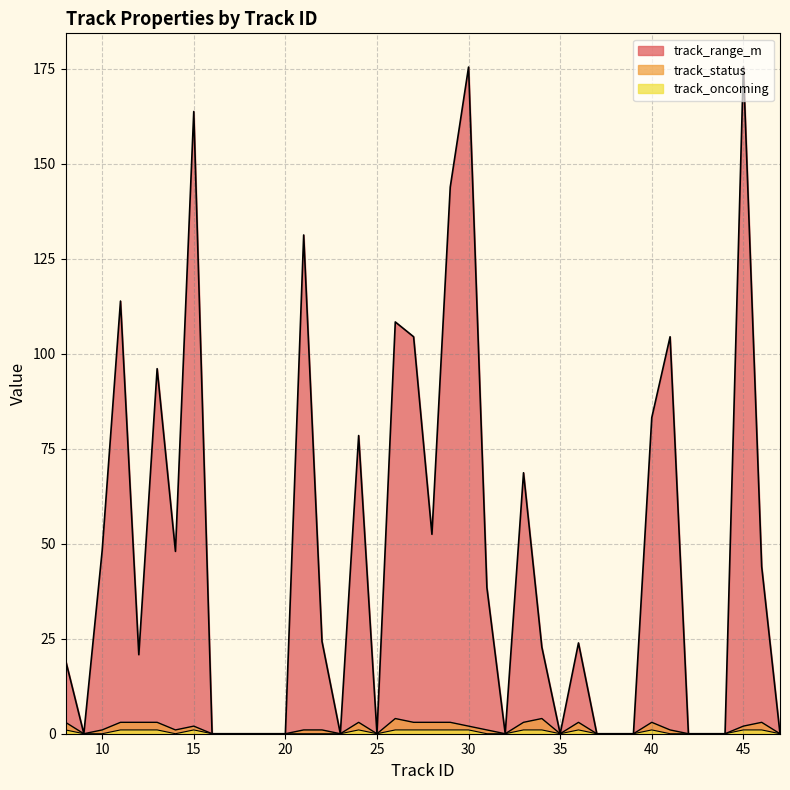

Is it true that track_status equals 3.0 at 12?

True